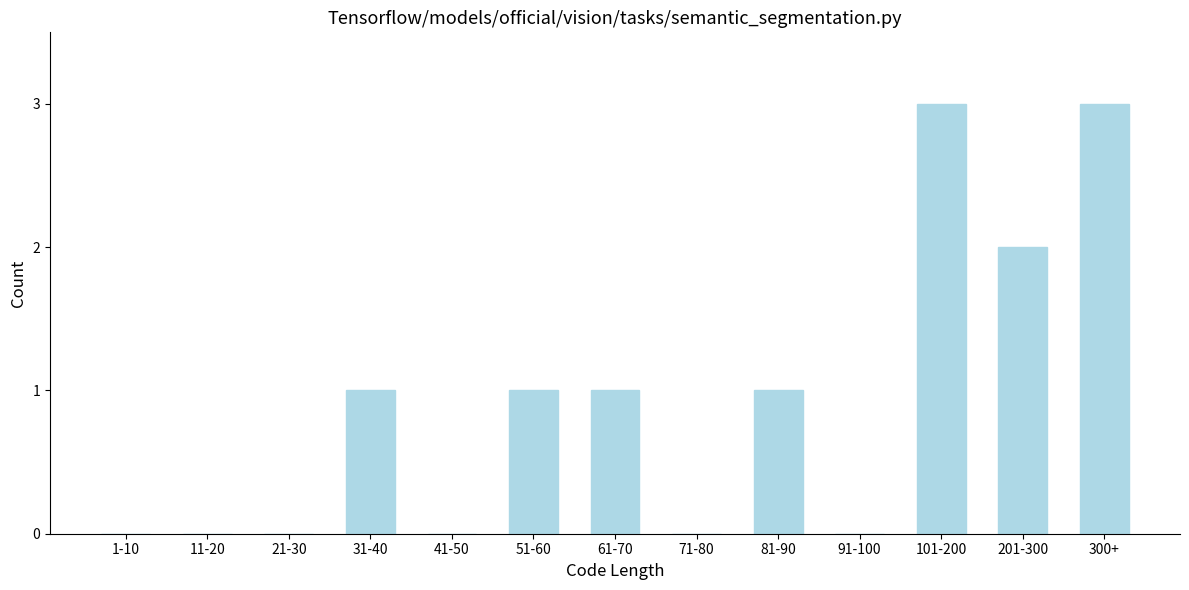

Reading left to right, what are all the values shown in this chart?

1-10=0	11-20=0	21-30=0	31-40=1	41-50=0	51-60=1	61-70=1	71-80=0	81-90=1	91-100=0	101-200=3	201-300=2	300+=3